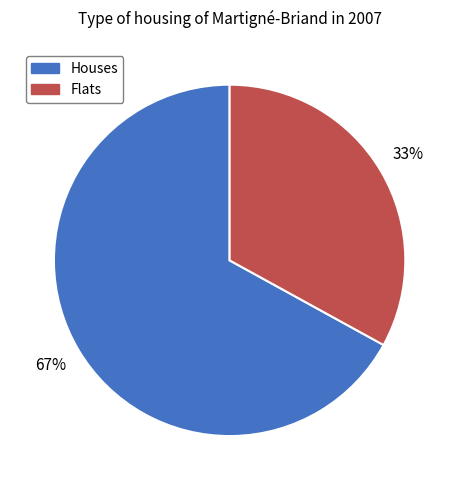

How many slices are in this pie chart?

2